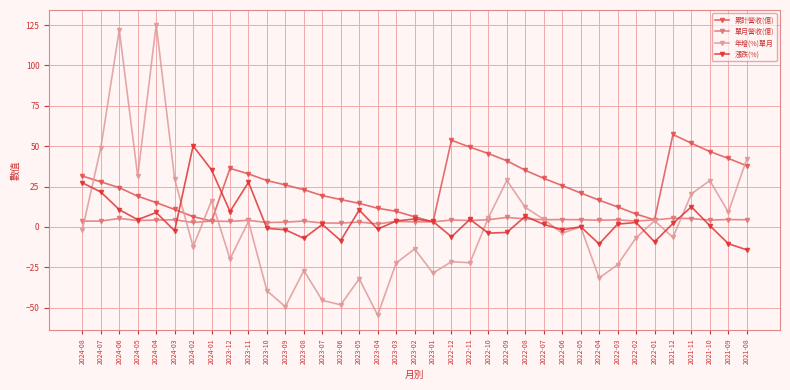

What position from the right is 2024-05?

34